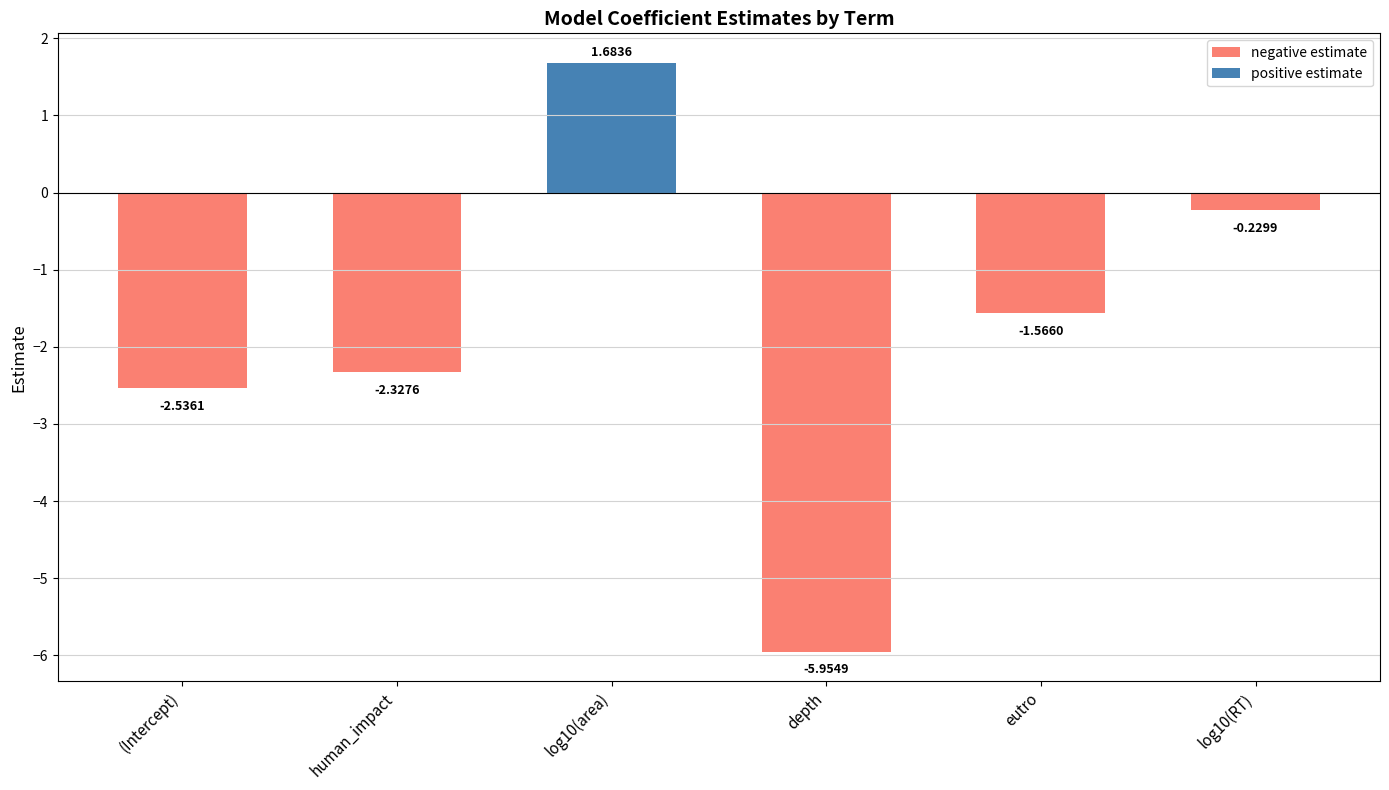

Where is the data nearest to the value -2?

human_impact